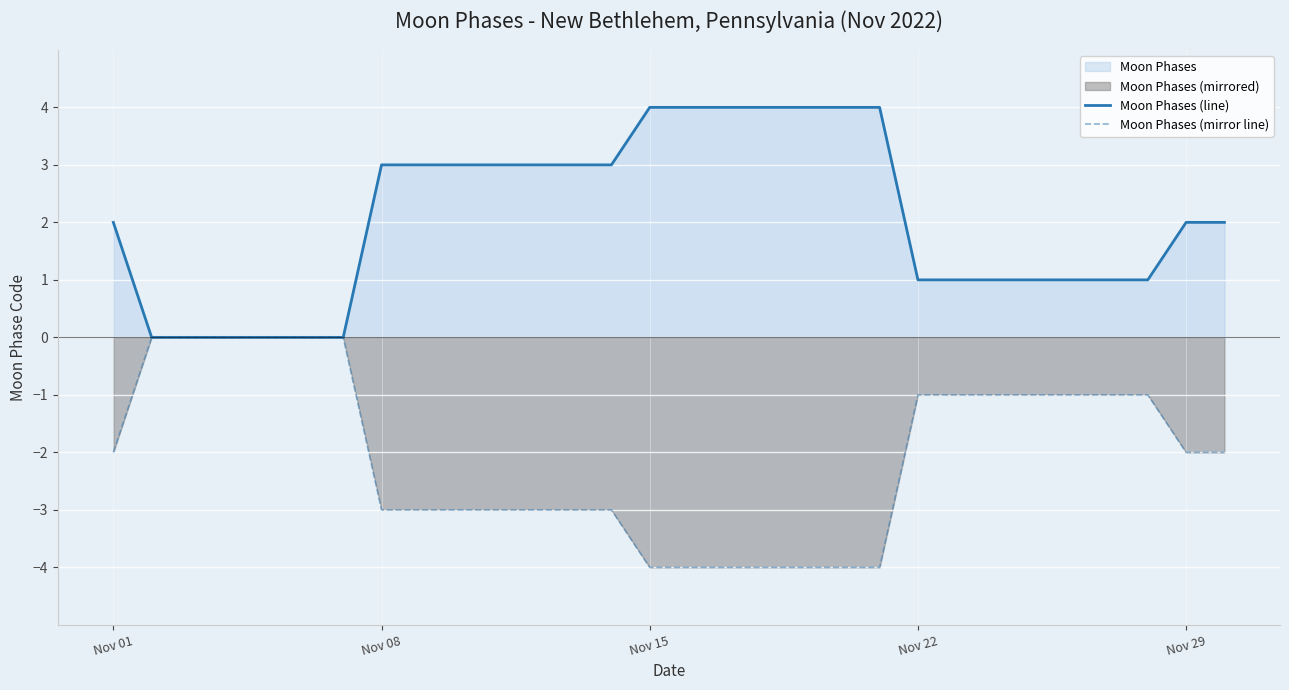

At which label is Moon Phases (line) closest to 2?

Nov 01